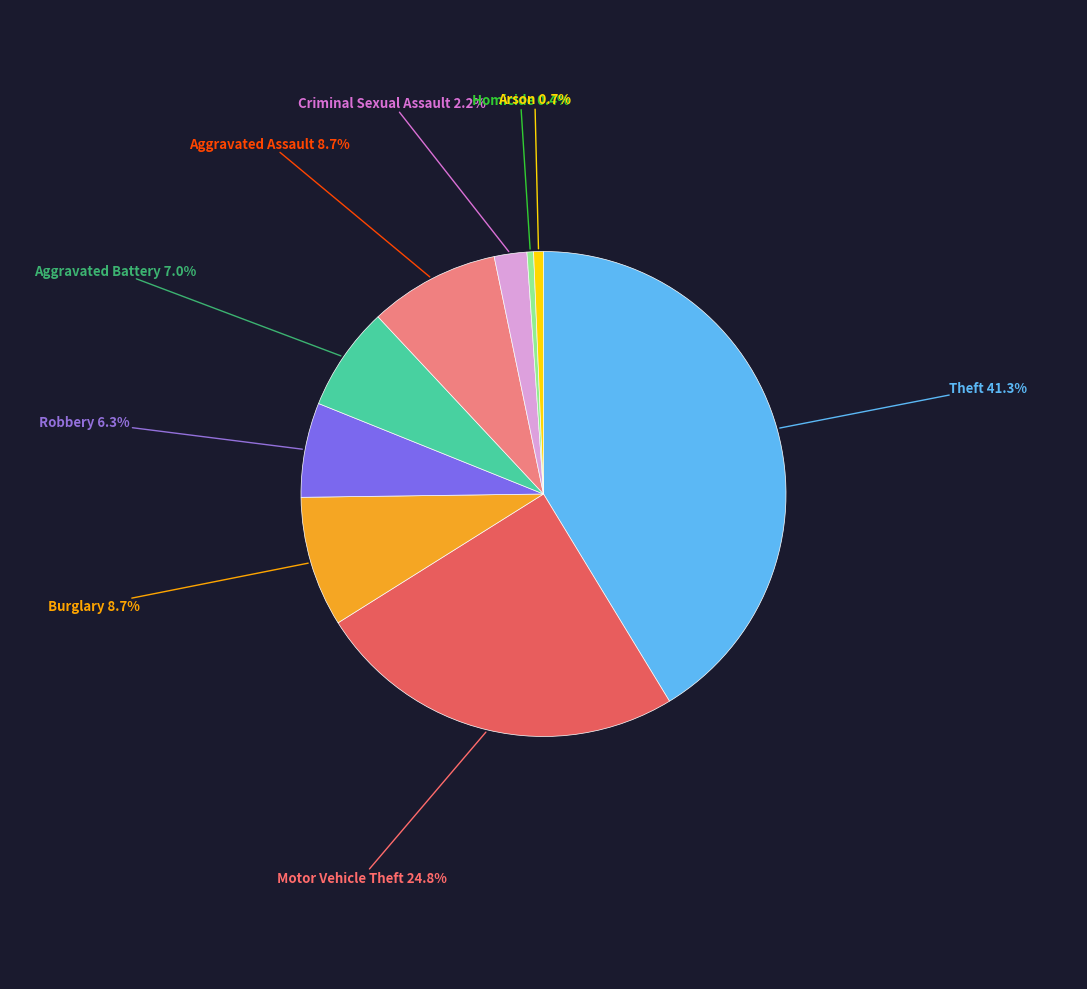

Is there a majority slice in this chart?

No